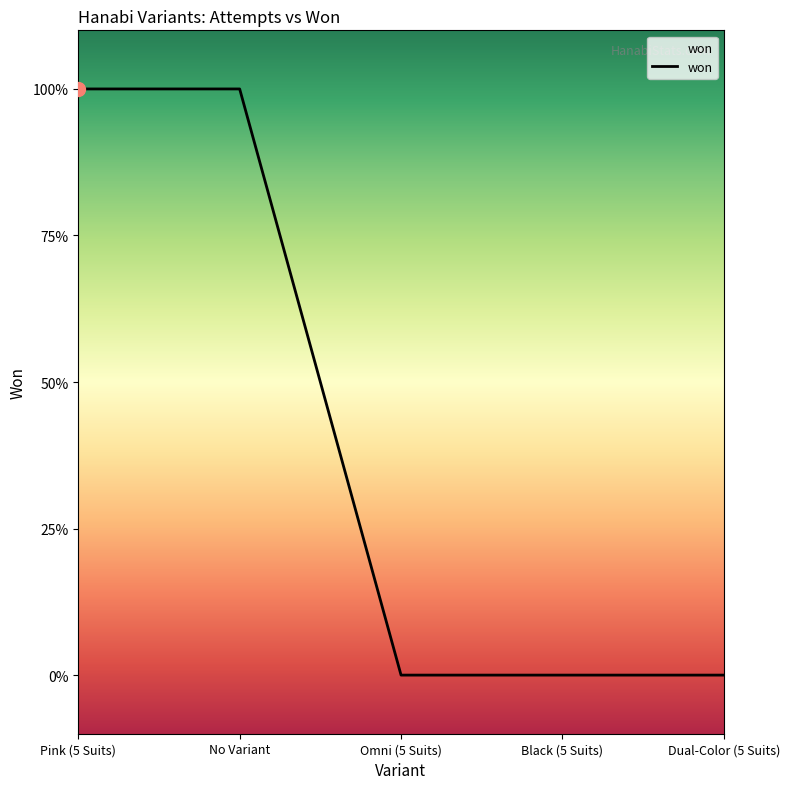

Reading left to right, list all the values displayed in this chart.

1	1	0	0	0